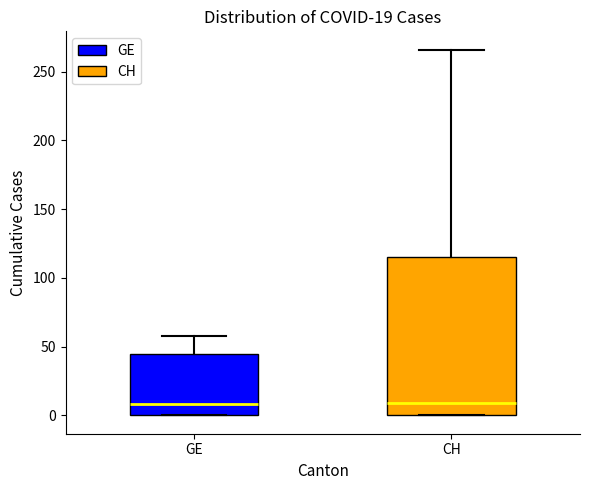

Which box is the tallest, from its lower edge to its upper edge?

CH